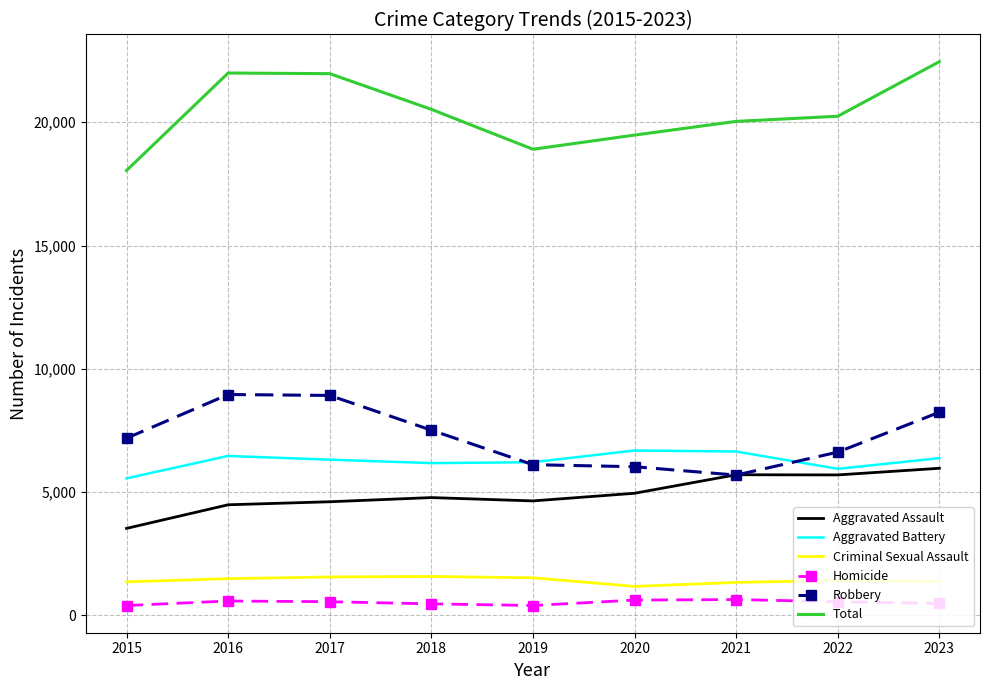

What is the spread (max minus min) of values at 2022?

19687